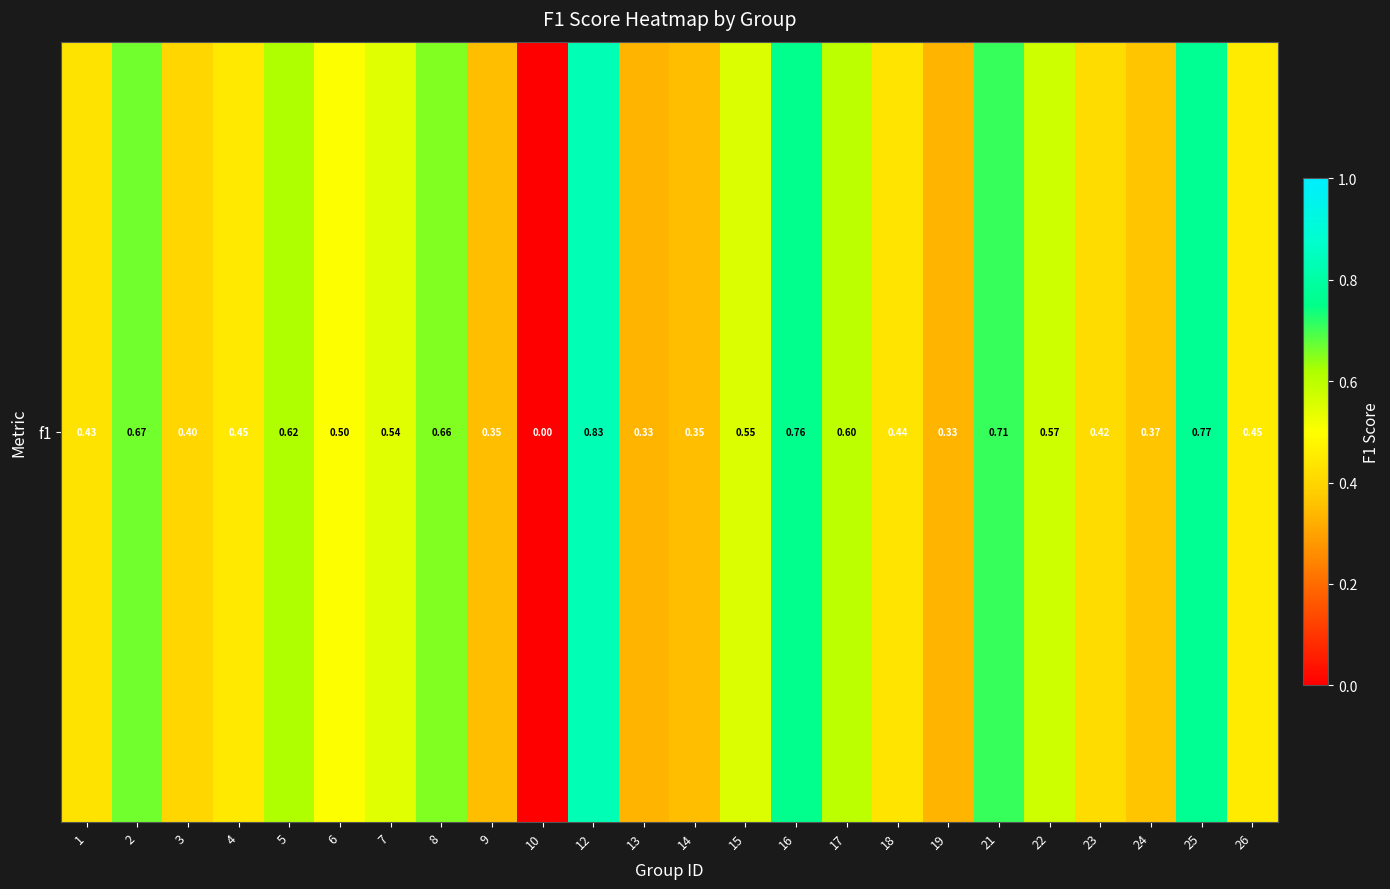

What is the approximate value at 7?

0.5